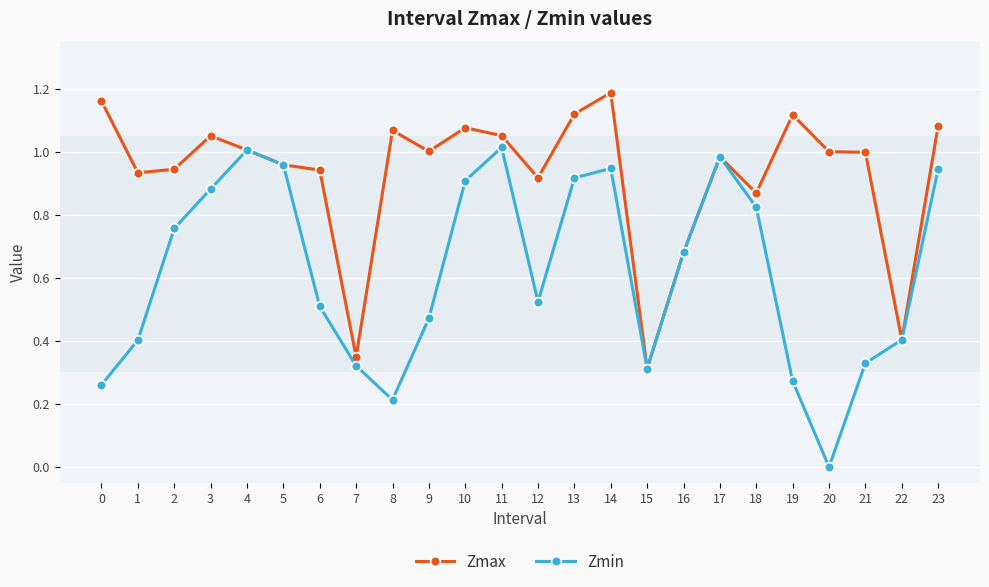

At 8, list the series in order from smallest to largest.

Zmin, Zmax